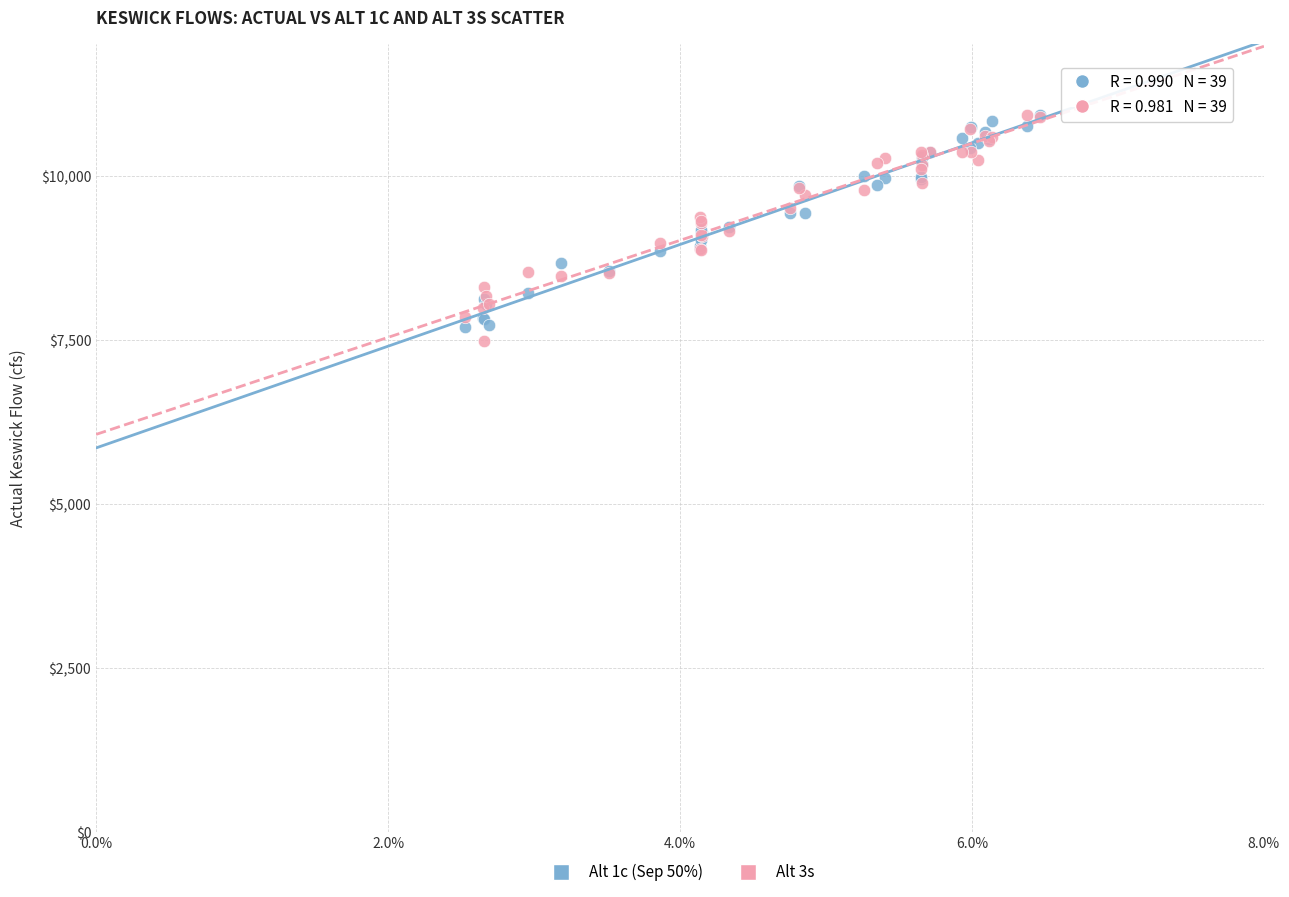

What are all the series names shown in the legend?

Alt 1c (Sep 50%), Alt 3s